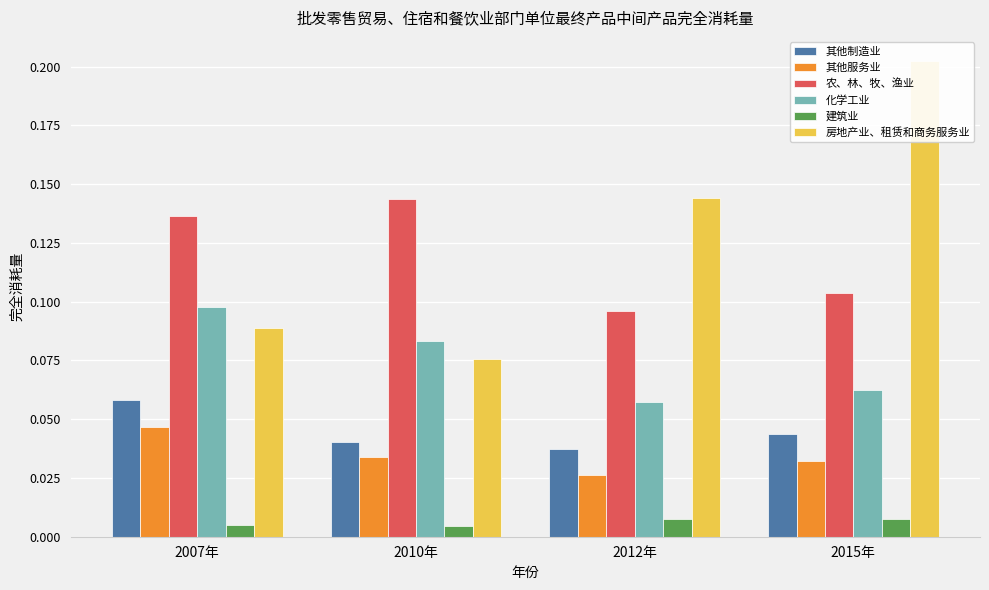

What is the sum of all 农、林、牧、渔业 values?

0.5